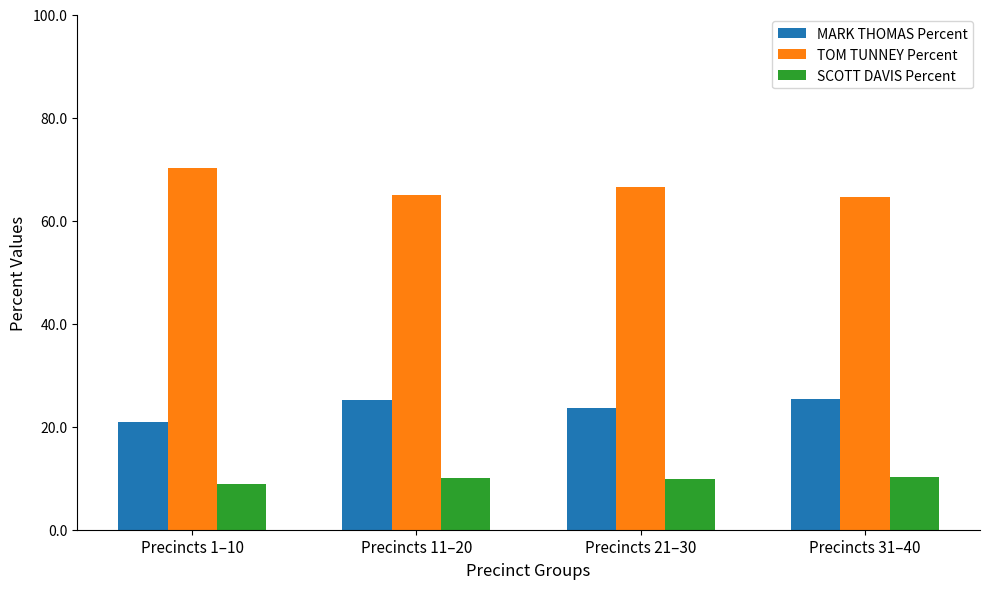

The TOM TUNNEY Percent series shows 70.2 at Precincts 1–10. True or false?

True